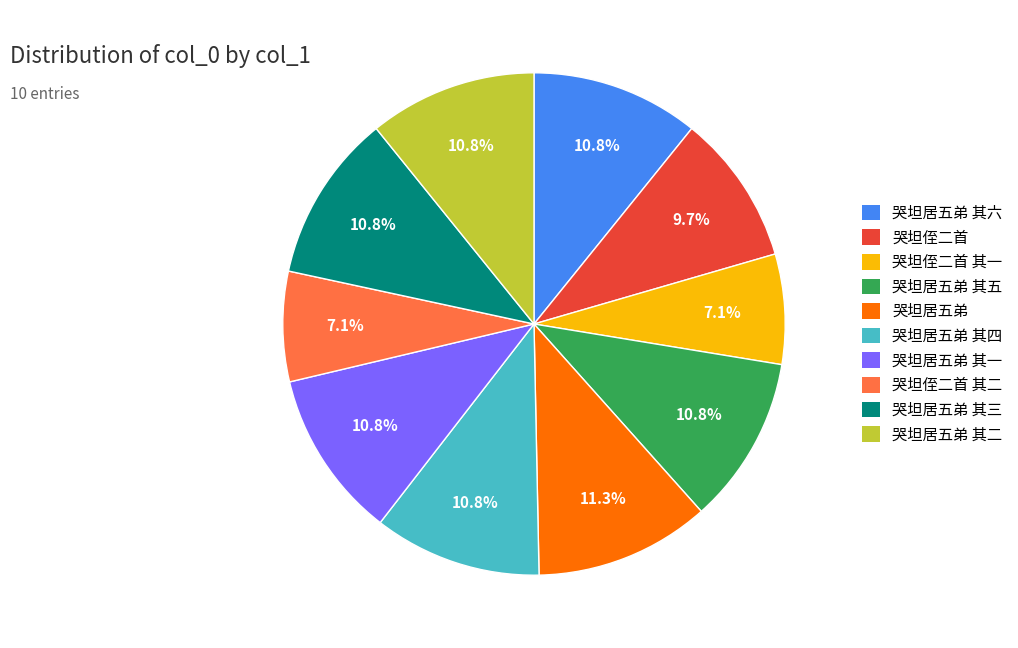

To the nearest percent, what percentage of the pie is 哭坦居五弟 其三?

11%